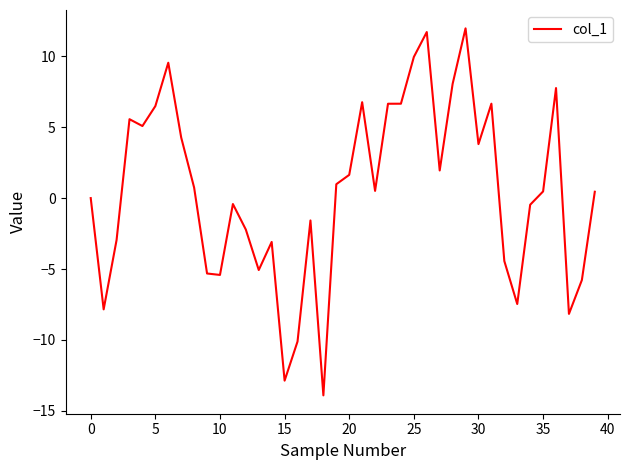

What is the difference between the maximum and minimum values?

25.9